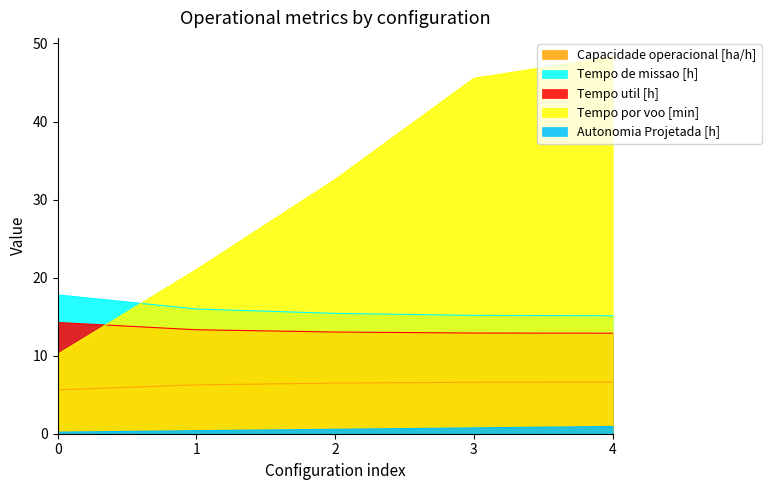

True or false: Autonomia Projetada [h] has a value of 0.9 at 4.

True